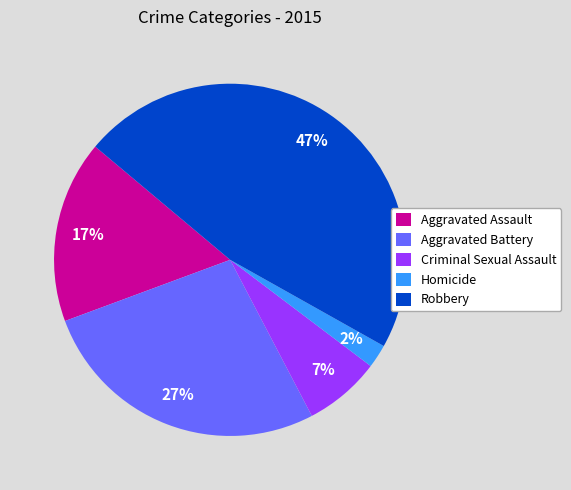

How many slices are in this pie chart?

5